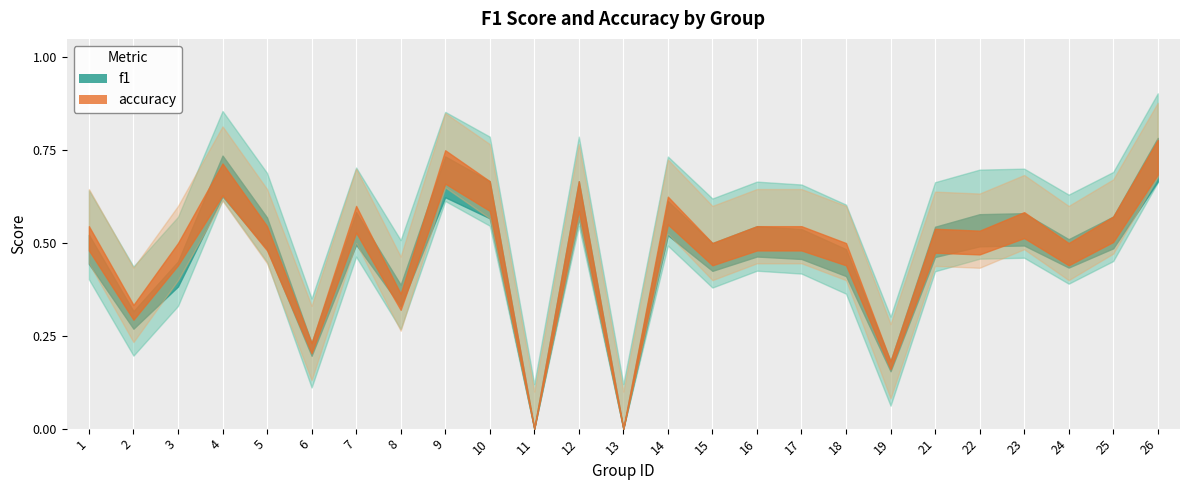

Reading left to right, transcribe all the data shown in this chart.

f1: 1=0.5	2=0.3	3=0.5	4=0.7	5=0.6	6=0.2	7=0.6	8=0.4	9=0.7	10=0.7	11=0.0	12=0.7	13=0.0	14=0.6	15=0.5	16=0.5	17=0.5	18=0.5	19=0.2	21=0.5	22=0.6	23=0.6	24=0.5	25=0.6	26=0.8
accuracy: 1=0.5	2=0.3	3=0.5	4=0.7	5=0.5	6=0.2	7=0.6	8=0.4	9=0.8	10=0.7	11=0.0	12=0.7	13=0.0	14=0.6	15=0.5	16=0.5	17=0.5	18=0.5	19=0.2	21=0.5	22=0.5	23=0.6	24=0.5	25=0.6	26=0.8